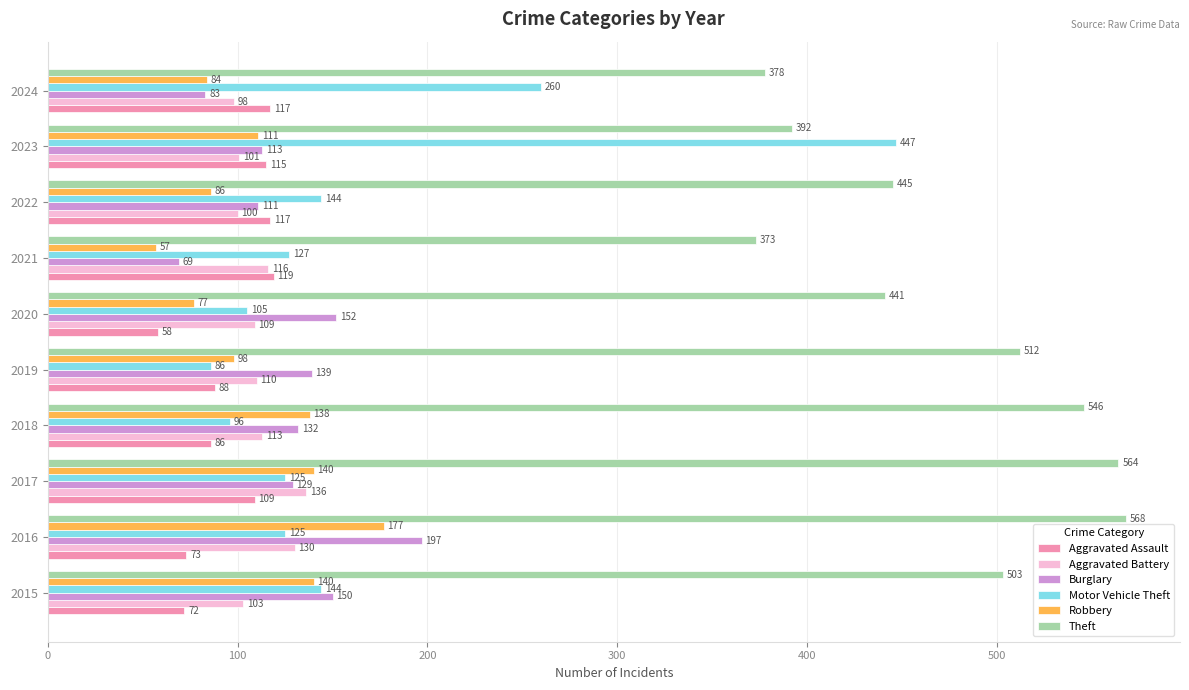

How many data points in Robbery are less than 111?

5